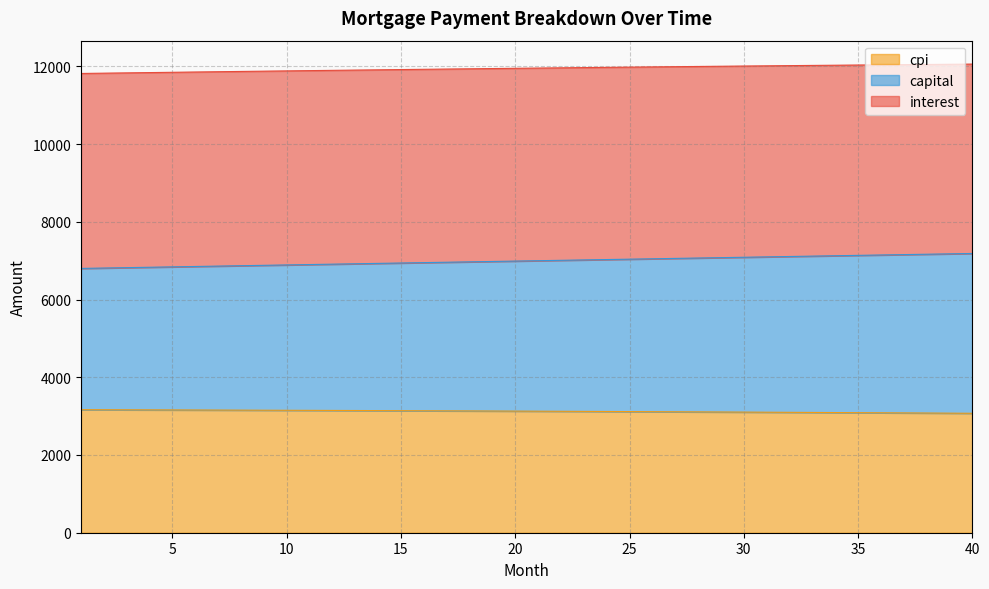

What is the lowest value of the cpi series?

3072.8